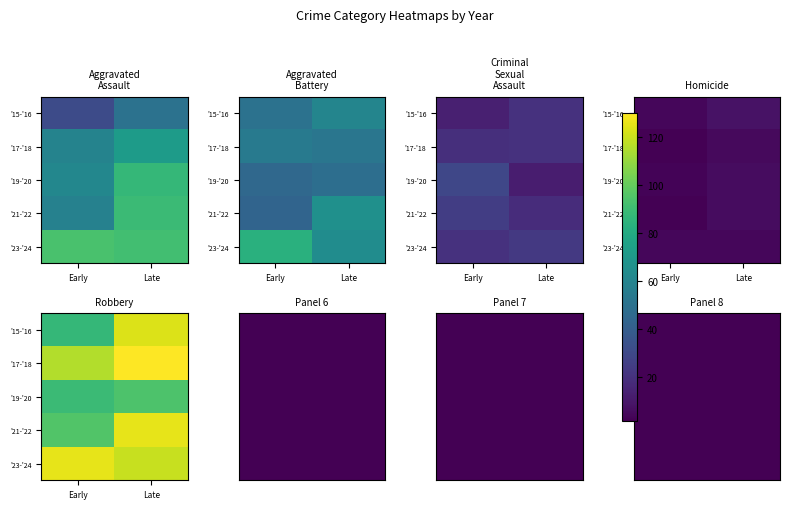

Which series changed the most between 2021 and 2024?

Aggravated Assault